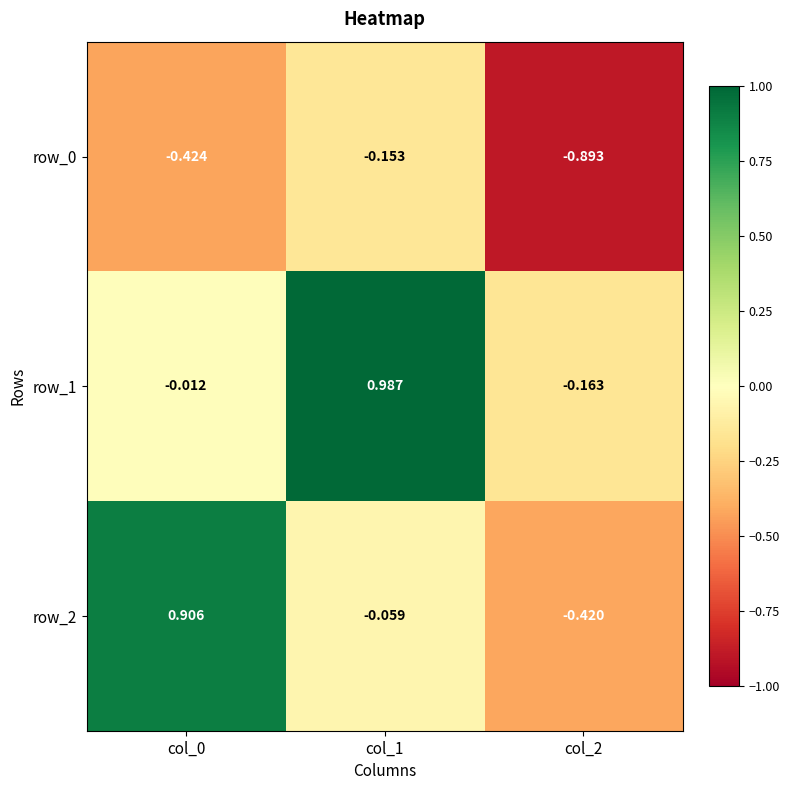

List the labels in order of row_2 value, smallest first.

col_2, col_1, col_0